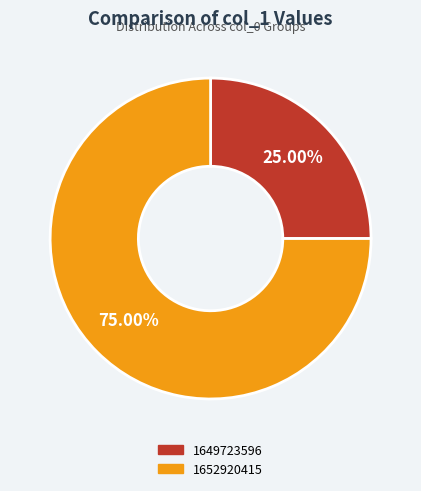

Is there any slice that represents more than half of the pie?

Yes